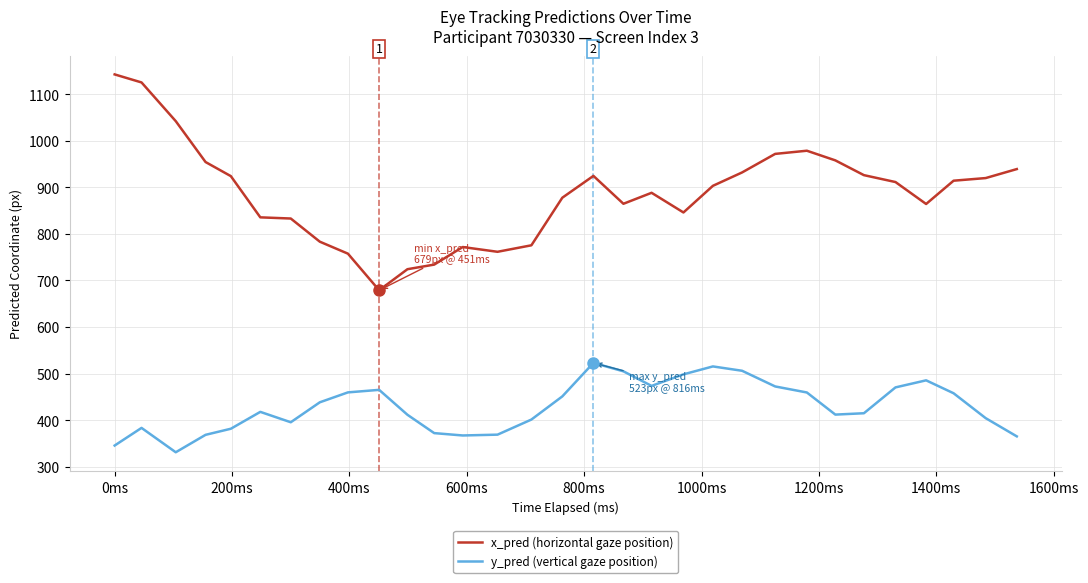

Which series has the widest spread of values?

x_pred (horizontal gaze position)